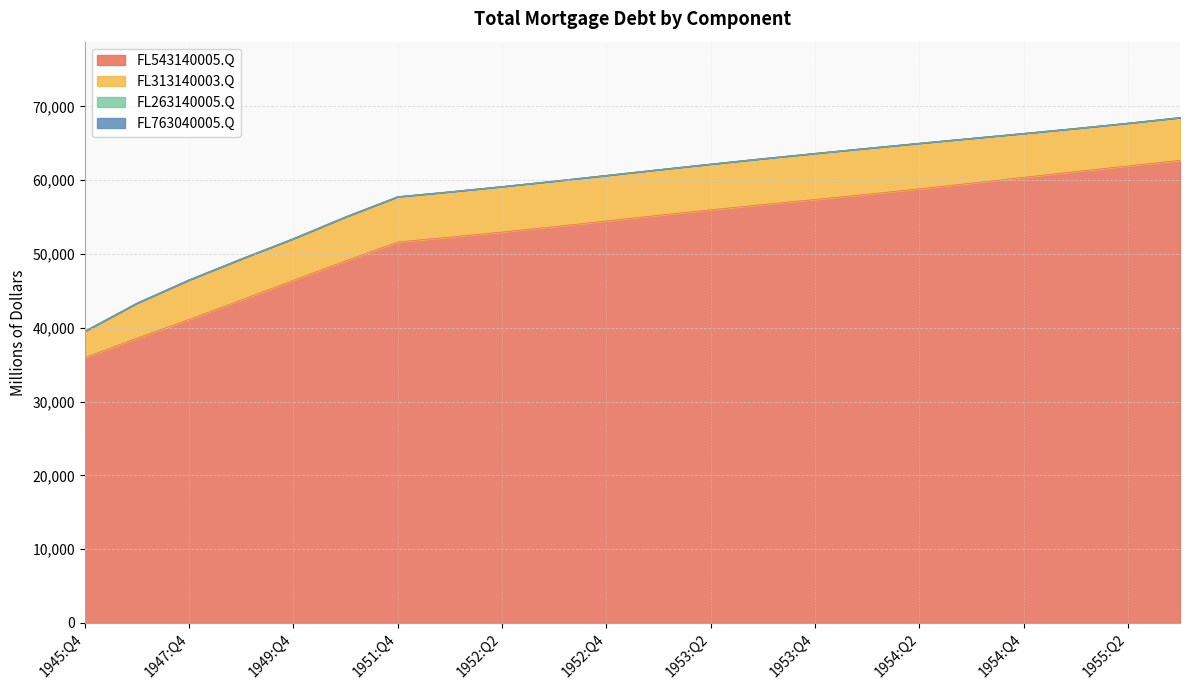

Reading right to left, transcribe all the data shown in this chart.

FL543140005.Q: 1955:Q3=62688	1955:Q2=61931	1955:Q1=61170	1954:Q4=60389	1954:Q3=59600	1954:Q2=58831	1954:Q1=58093	1953:Q4=57388	1953:Q3=56701	1953:Q2=55988	1953:Q1=55246	1952:Q4=54480	1952:Q3=53707	1952:Q2=52976	1952:Q1=52288	1951:Q4=51635	1950:Q4=49080	1949:Q4=46444	1948:Q4=43777	1947:Q4=41147	1946:Q4=38602	1945:Q4=35967
FL313140003.Q: 1955:Q3=5810	1955:Q2=5809	1955:Q1=5861	1954:Q4=5960	1954:Q3=6087	1954:Q2=6187	1954:Q1=6246	1953:Q4=6259	1953:Q3=6236	1953:Q2=6211	1953:Q1=6193	1952:Q4=6185	1952:Q3=6185	1952:Q2=6177	1952:Q1=6157	1951:Q4=6142	1950:Q4=5969	1949:Q4=5660	1948:Q4=5576	1947:Q4=5363	1946:Q4=4758	1945:Q4=3593
FL263140005.Q: 1955:Q3=0	1955:Q2=0	1955:Q1=0	1954:Q4=0	1954:Q3=0	1954:Q2=0	1954:Q1=0	1953:Q4=0	1953:Q3=0	1953:Q2=0	1953:Q1=0	1952:Q4=0	1952:Q3=0	1952:Q2=0	1952:Q1=0	1951:Q4=0	1950:Q4=0	1949:Q4=0	1948:Q4=0	1947:Q4=0	1946:Q4=0	1945:Q4=0
FL763040005.Q: 1955:Q3=0	1955:Q2=0	1955:Q1=0	1954:Q4=0	1954:Q3=0	1954:Q2=0	1954:Q1=0	1953:Q4=0	1953:Q3=0	1953:Q2=0	1953:Q1=0	1952:Q4=0	1952:Q3=0	1952:Q2=0	1952:Q1=0	1951:Q4=0	1950:Q4=0	1949:Q4=0	1948:Q4=0	1947:Q4=0	1946:Q4=0	1945:Q4=0